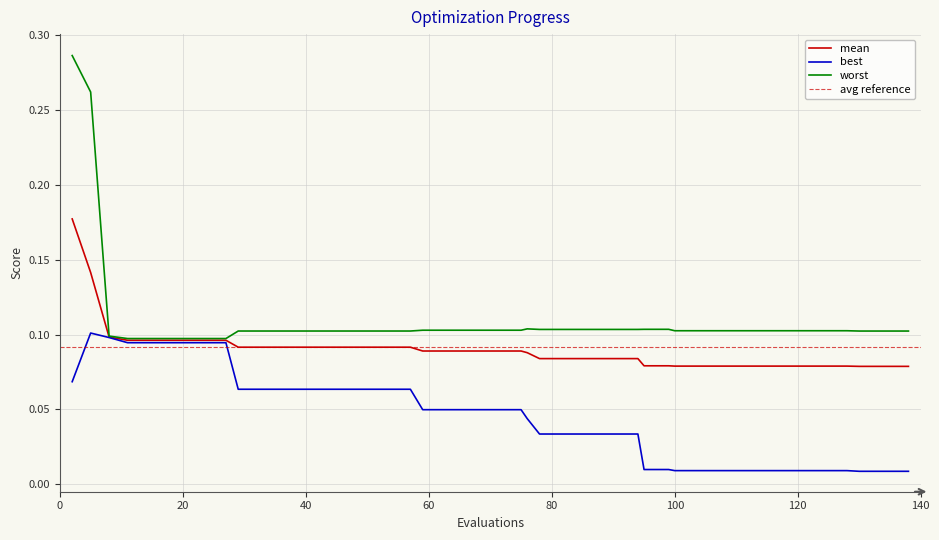

Reading left to right, what are all the values shown in this chart?

mean: 0.2	0.1	0.1	0.1	0.1	0.1	0.1	0.1	0.1	0.1	0.1	0.1	0.1	0.1	0.1	0.1	0.1	0.1	0.1	0.1	0.1	0.1	0.1	0.1	0.1	0.1	0.1	0.1	0.1	0.1	0.1	0.1	0.1	0.1	0.1	0.1	0.1	0.1	0.1	0.1
best: 0.1	0.1	0.1	0.1	0.1	0.1	0.1	0.1	0.1	0.1	0.1	0.1	0.1	0.1	0.1	0.1	0.0	0.0	0.0	0.0	0.0	0.0	0.0	0.0	0.0	0.0	0.0	0.0	0.0	0.0	0.0	0.0	0.0	0.0	0.0	0.0	0.0	0.0	0.0	0.0
worst: 0.3	0.3	0.1	0.1	0.1	0.1	0.1	0.1	0.1	0.1	0.1	0.1	0.1	0.1	0.1	0.1	0.1	0.1	0.1	0.1	0.1	0.1	0.1	0.1	0.1	0.1	0.1	0.1	0.1	0.1	0.1	0.1	0.1	0.1	0.1	0.1	0.1	0.1	0.1	0.1